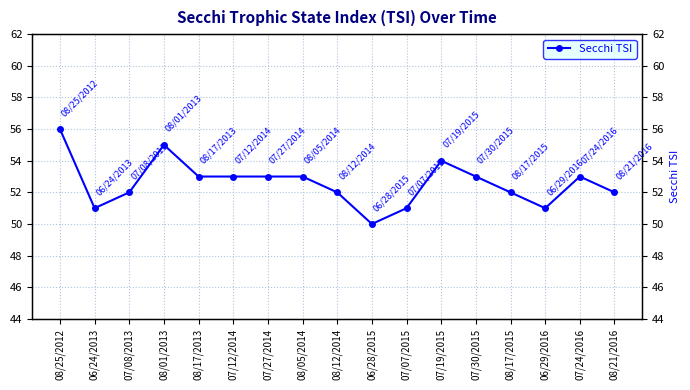

What value does the data have at 06/29/2016?

51